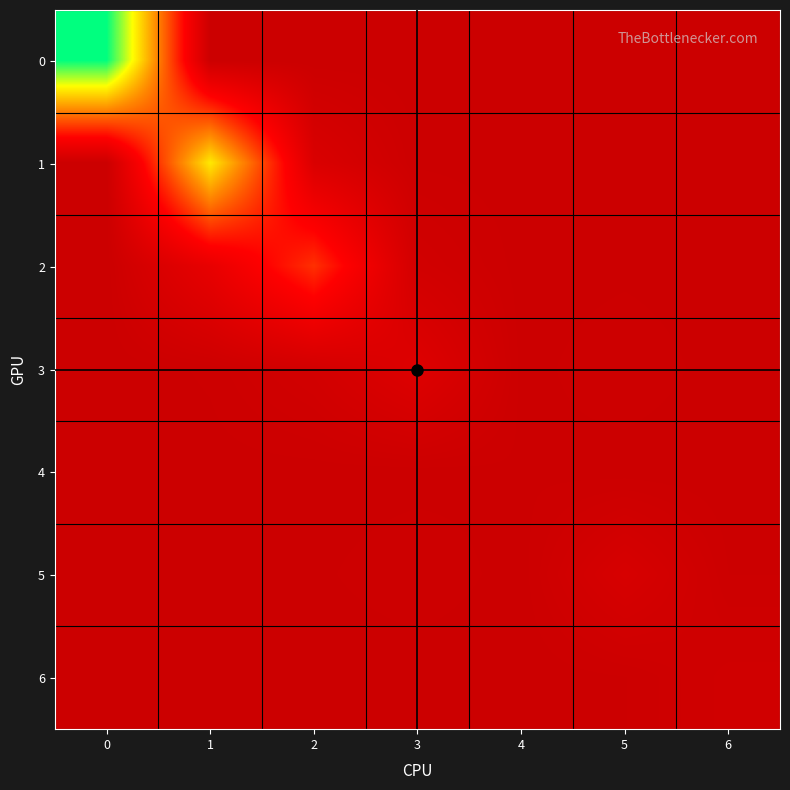

Reading left to right, what are all the values shown in this chart?

0: 0=1.0	1=0.0	2=0.0	3=0.0	4=0.0	5=0.0	6=0.0
1: 0=0.0	1=0.7	2=0.1	3=0.0	4=0.0	5=0.0	6=0.0
2: 0=0.0	1=0.1	2=0.3	3=0.0	4=0.0	5=0.0	6=0.0
3: 0=0.0	1=0.0	2=0.0	3=0.1	4=0.0	5=0.0	6=0.0
4: 0=0.0	1=0.0	2=0.0	3=0.0	4=0.0	5=0.0	6=0.0
5: 0=0.0	1=0.0	2=0.0	3=0.0	4=0.0	5=0.1	6=0.0
6: 0=0.0	1=0.0	2=0.0	3=0.0	4=0.0	5=0.0	6=0.0